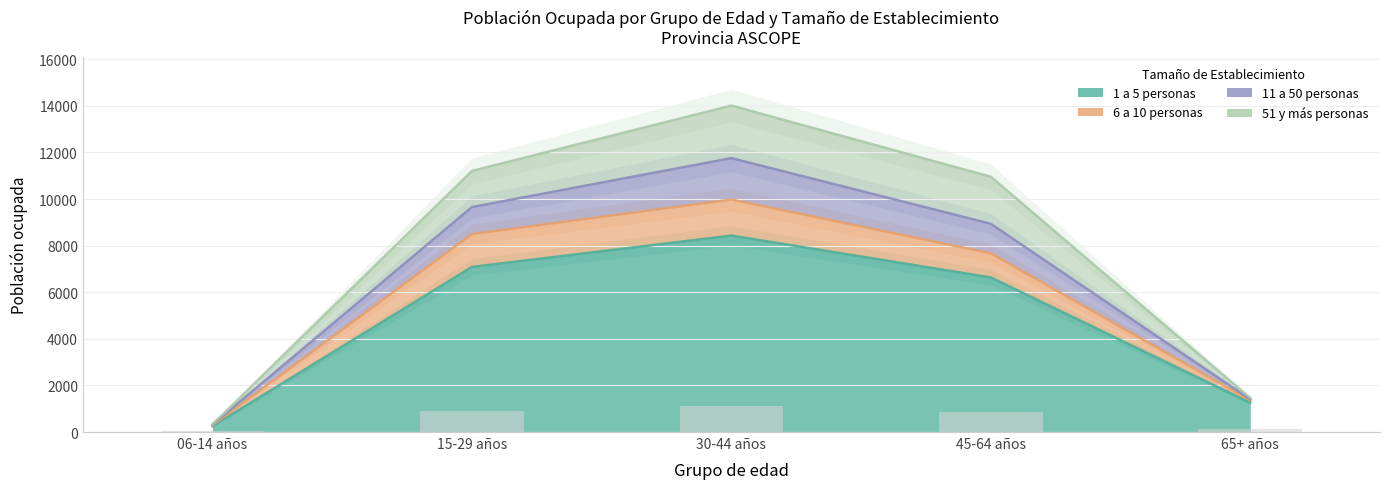

The 51 y más personas series shows 1377.1 at 45-64 años. True or false?

False